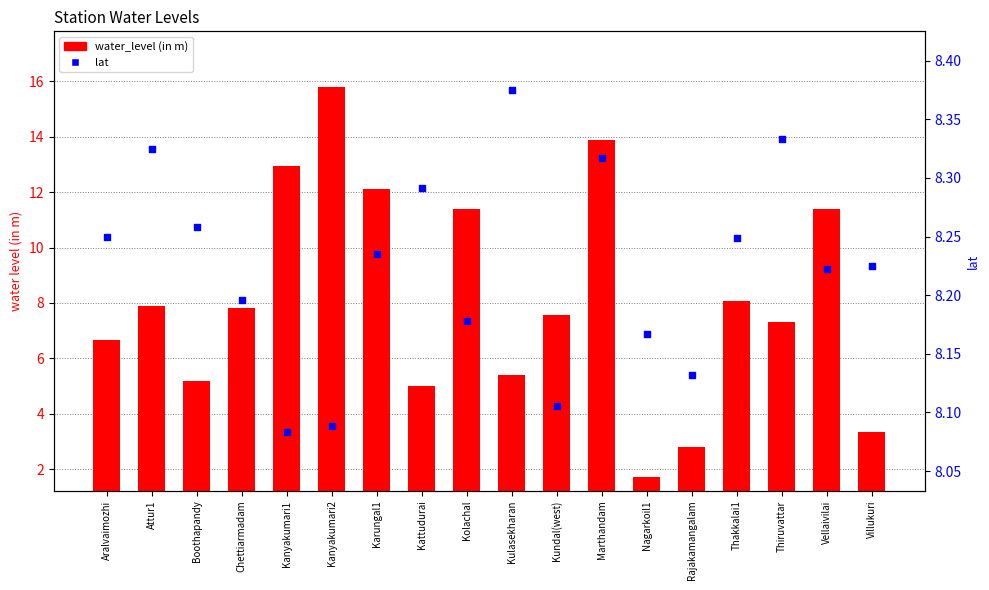

What are all the series names shown in the legend?

water_level (in m), lat